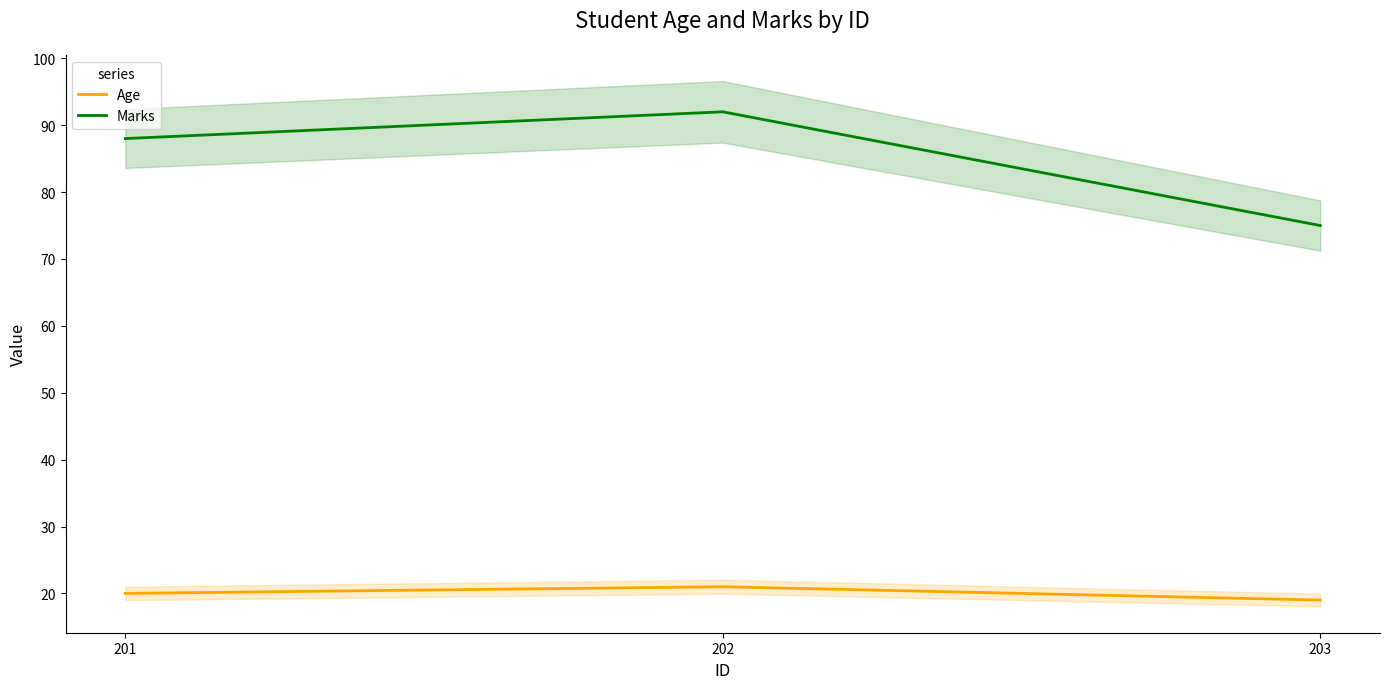

Rank the series at 203 from highest to lowest value.

Marks, Age